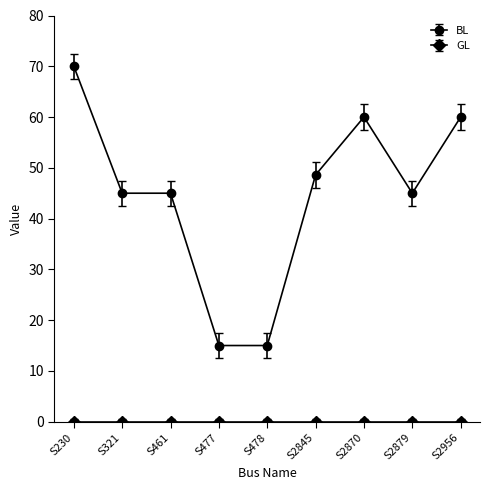

What is the average value of the BL series?

44.8